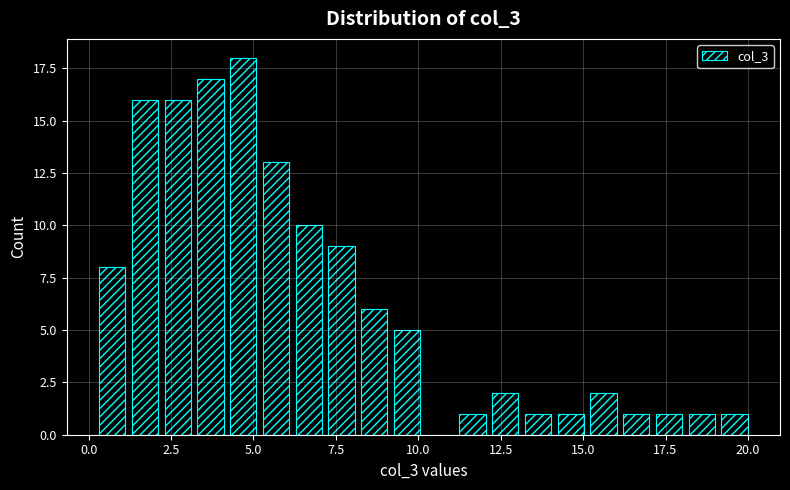

Around what value on the x-axis is the tallest bar? Give the approximate position of its centre, as read against the axis.

4.5